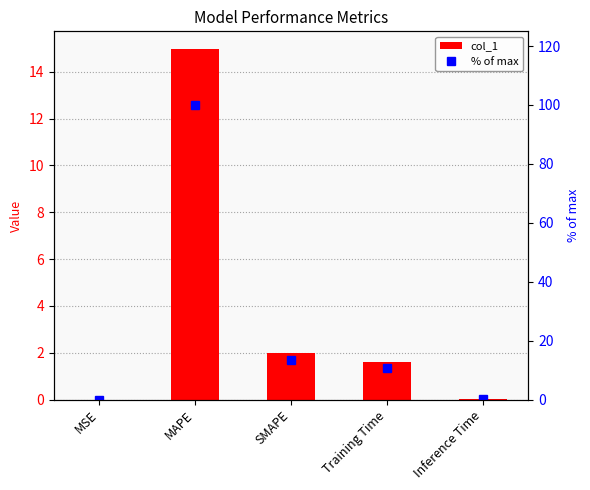

What is the approximate value of % of max at Inference Time?

0.1